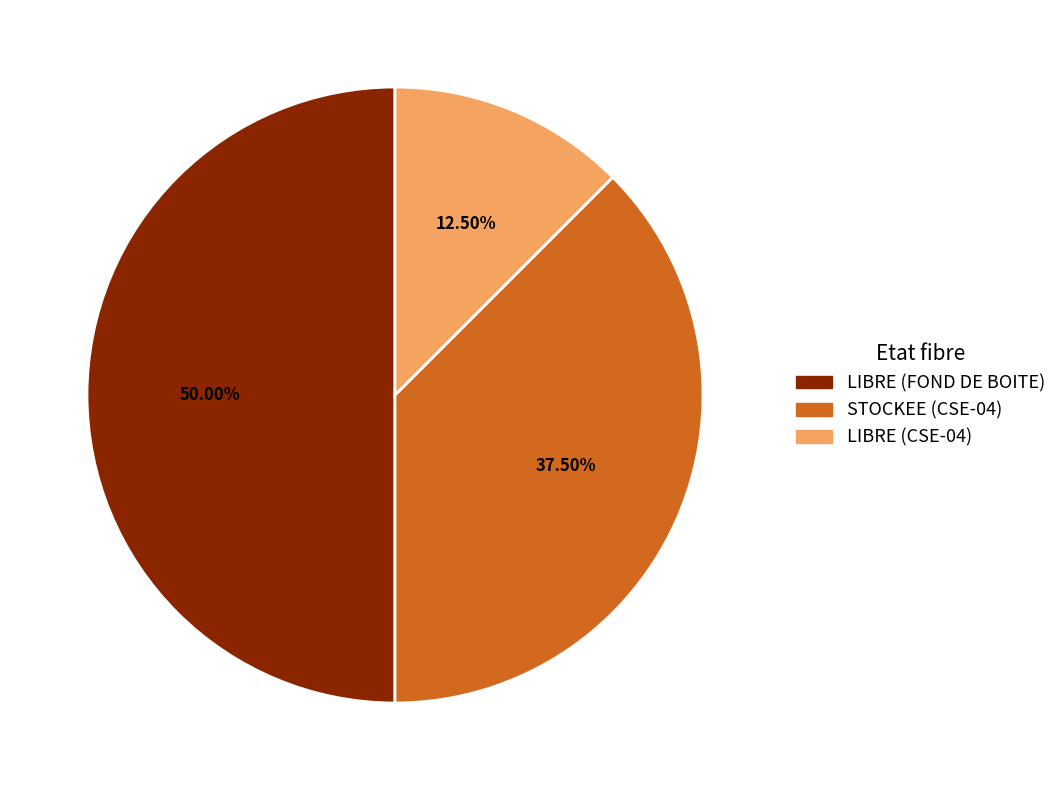

Does LIBRE (CSE-04) account for over 50% of the chart?

No